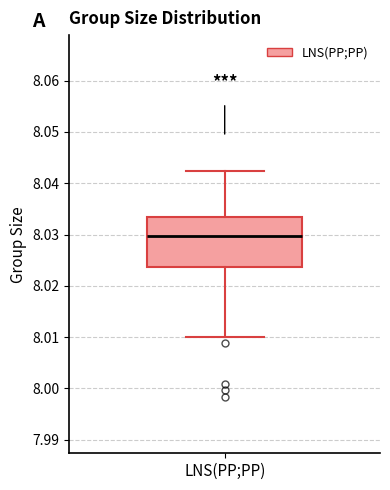

Read this box plot against the y-axis: the position of the median line, the range covered by the box, and the ends of both whiskers. The values are not printed on the chart, so give them approximately, as read against the axis.

median 8.030, box 8.024 to 8.033, whiskers 8.010 to 8.042